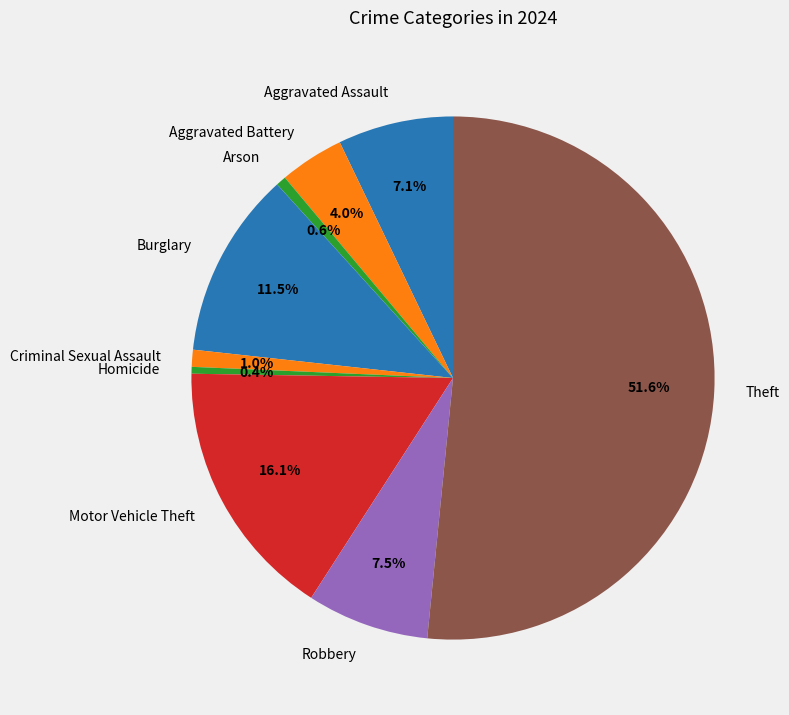

Is the sum of Burglary and Criminal Sexual Assault greater than half?

No